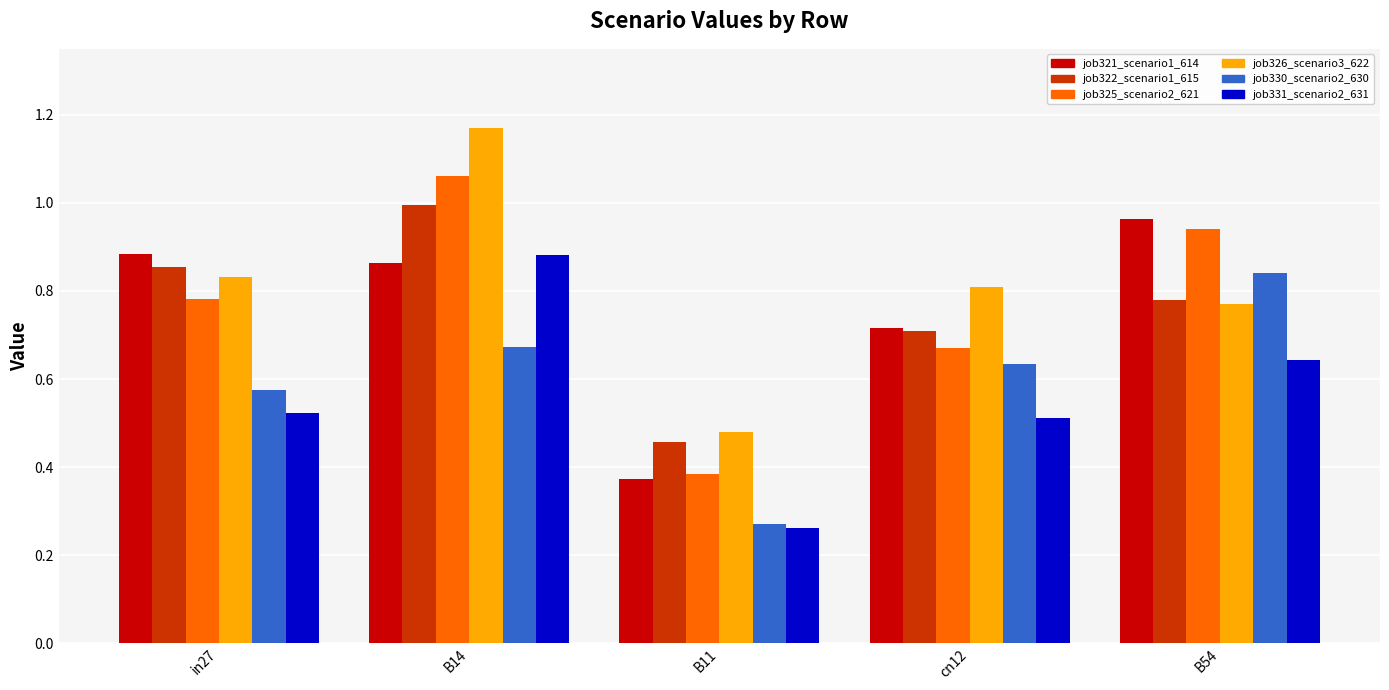

What is the sum of the job326_scenario3_622 values at in27 and B54?

1.6